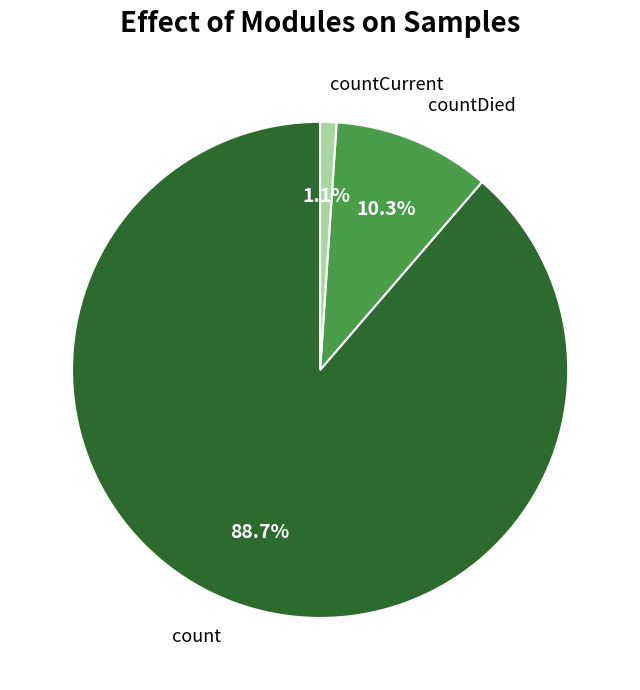

Rank the categories by value from highest to lowest.

count, countDied, countCurrent